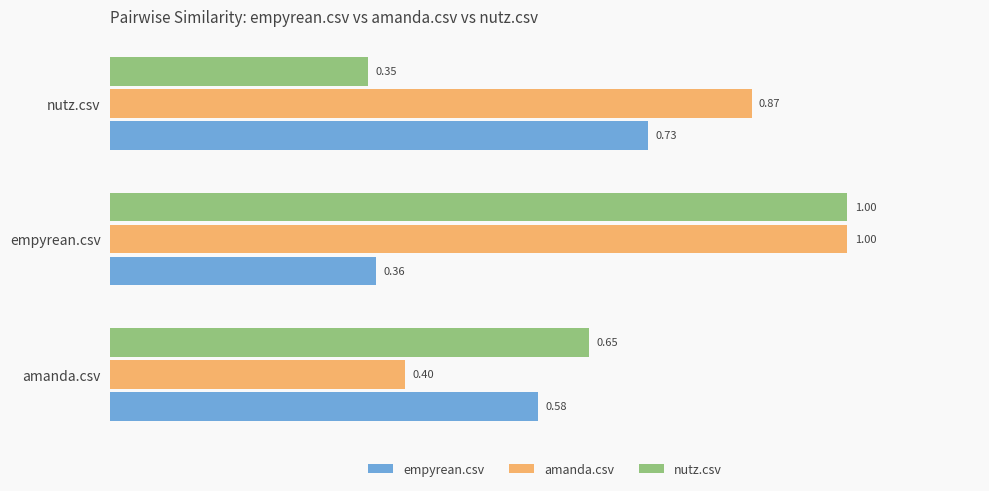

Which series has the widest spread of values?

nutz.csv